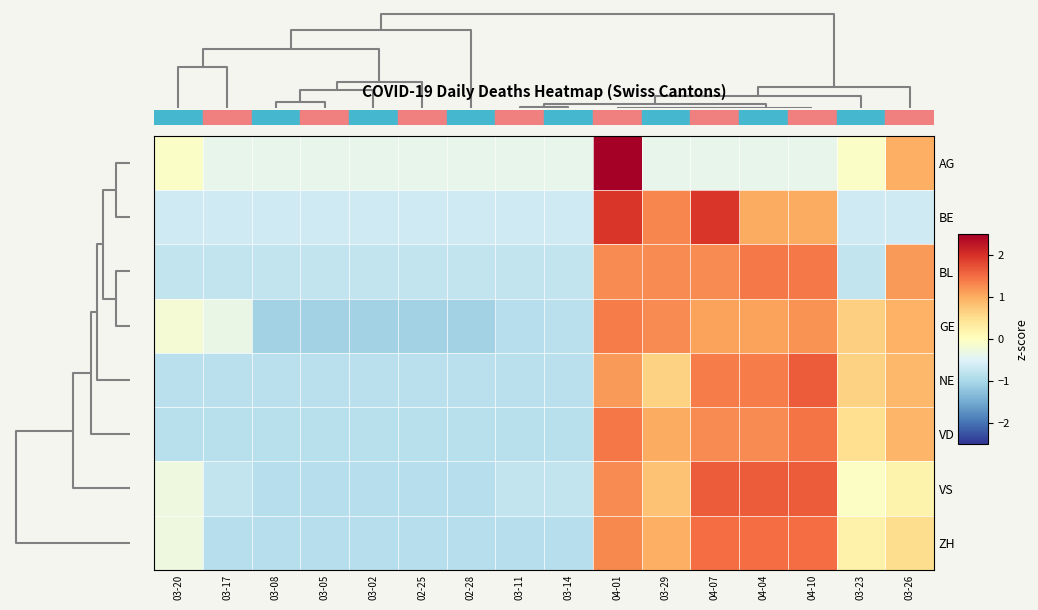

Which series has the largest range (max minus min)?

AG